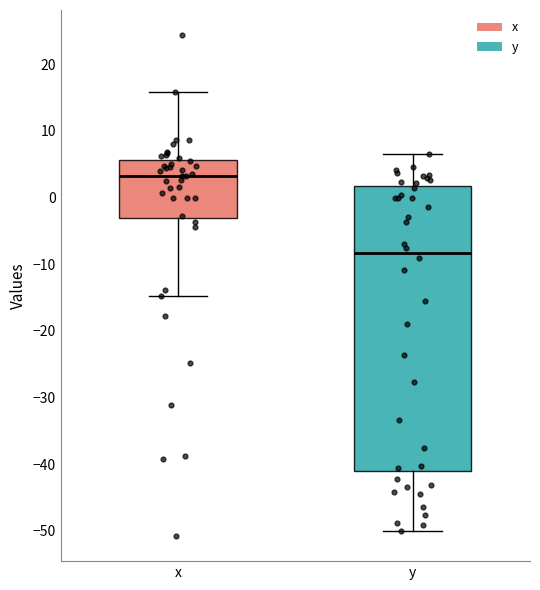

Where is the lower edge of the box for x on the y-axis? The values are not printed on the chart, so give them approximately, as read against the axis.

-3